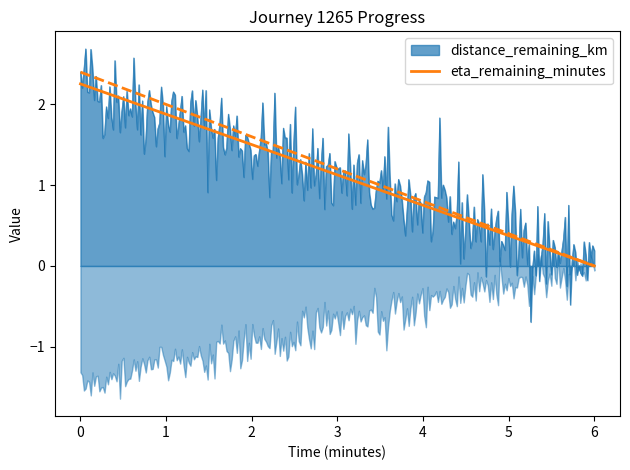

What is the highest value of the distance_remaining_km series?

2.7